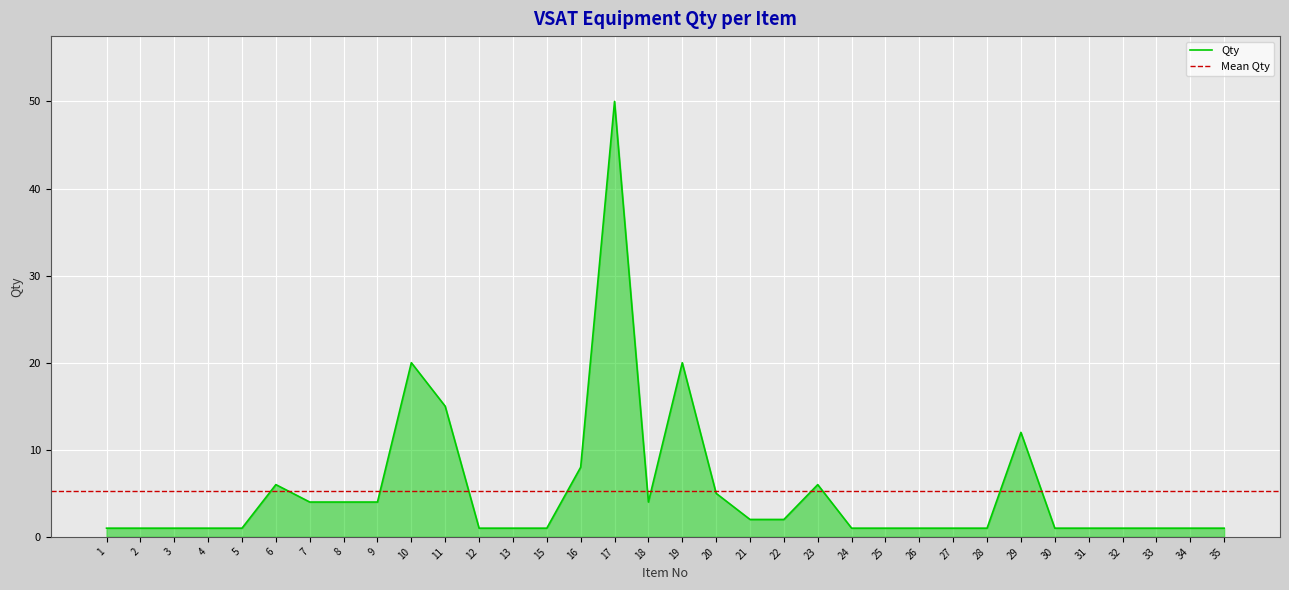

Which category has the highest value across all series?

17